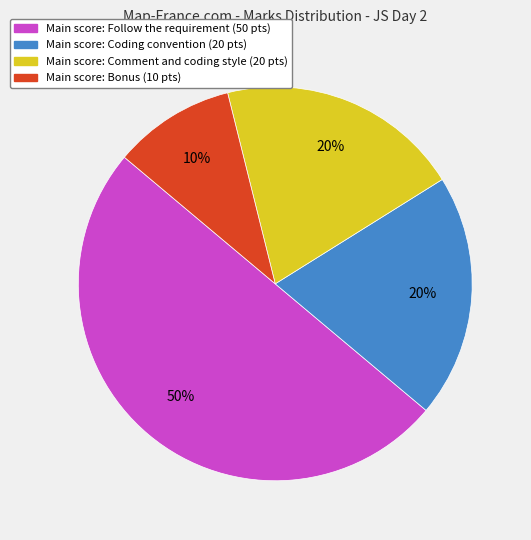

To the nearest percent, what is the average slice percentage?

25%